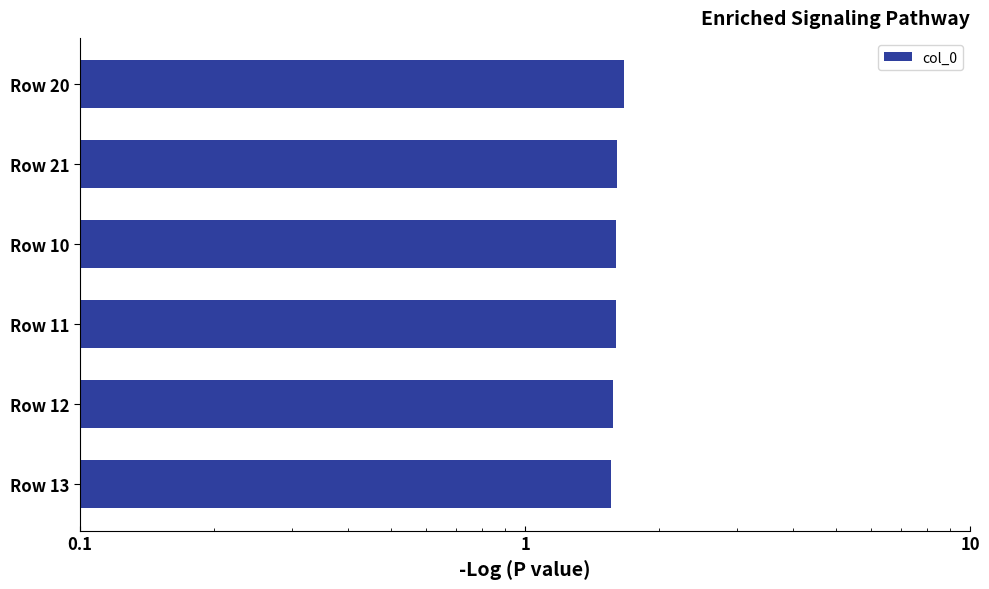

What is the sum of all values?

9.6